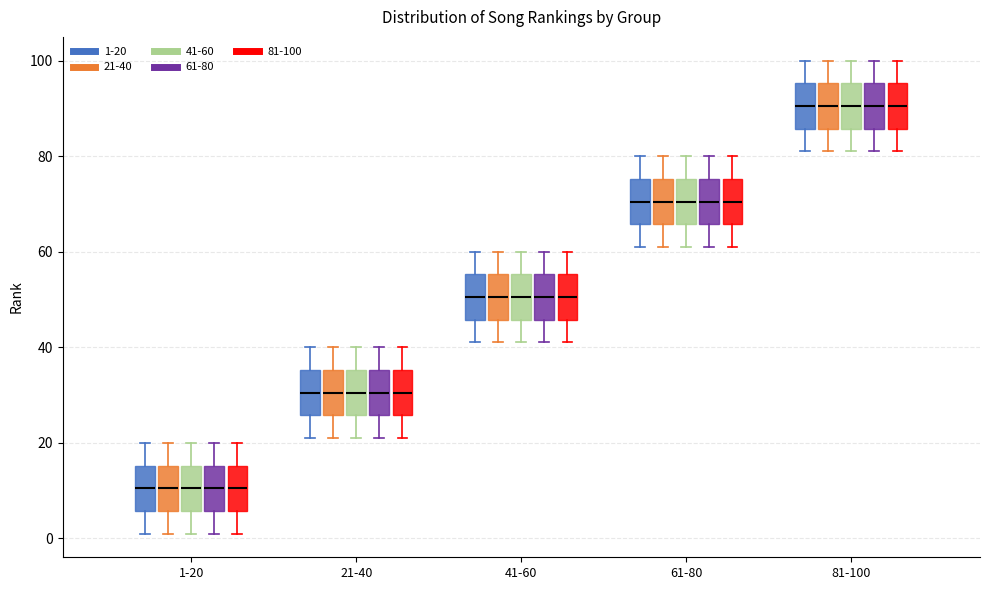

Where does the lower whisker of the box for 21-40 (41-60) end on the y-axis? The values are not printed on the chart, so give them approximately, as read against the axis.

22